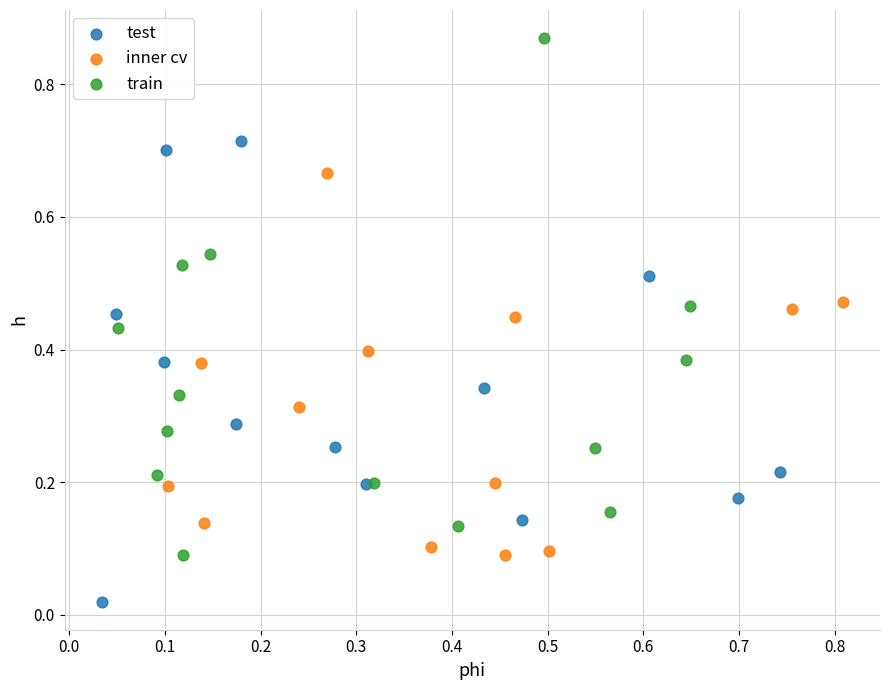

Which series has the largest Y range (max minus min)?

train